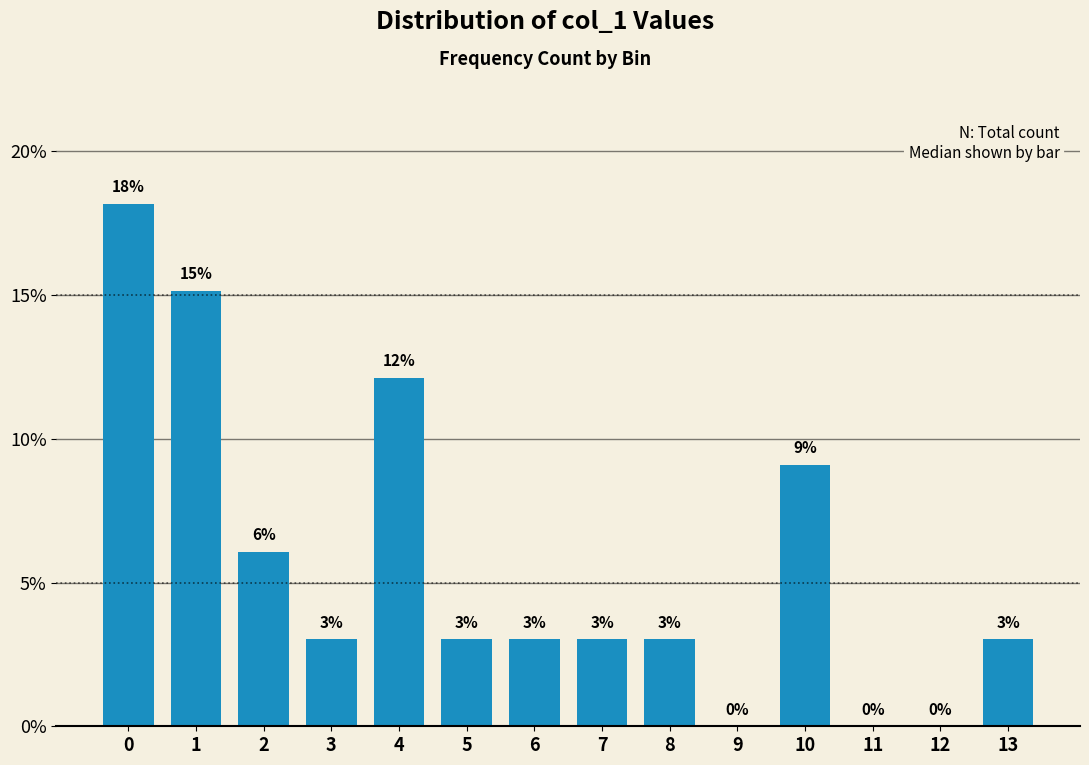

The chart shows a value of 0.0 at 11. True or false?

True